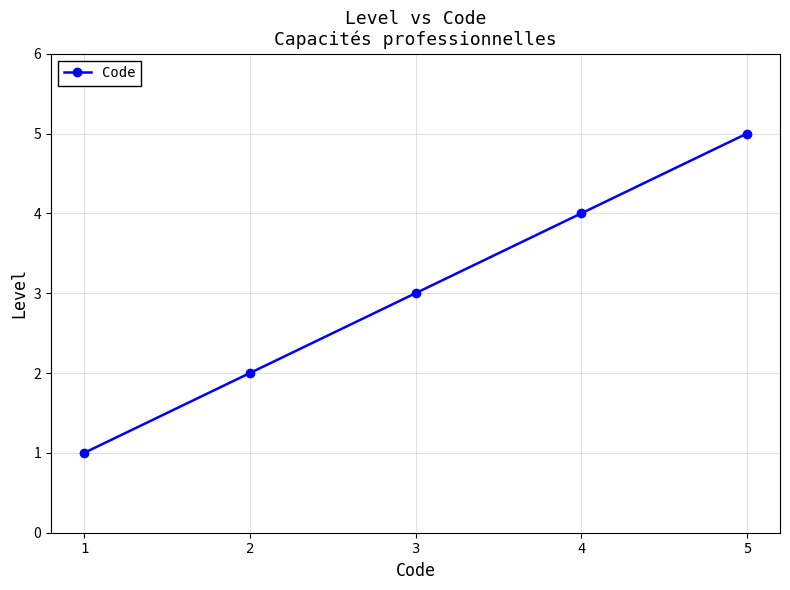

The chart shows a value of 6 at 4. True or false?

False